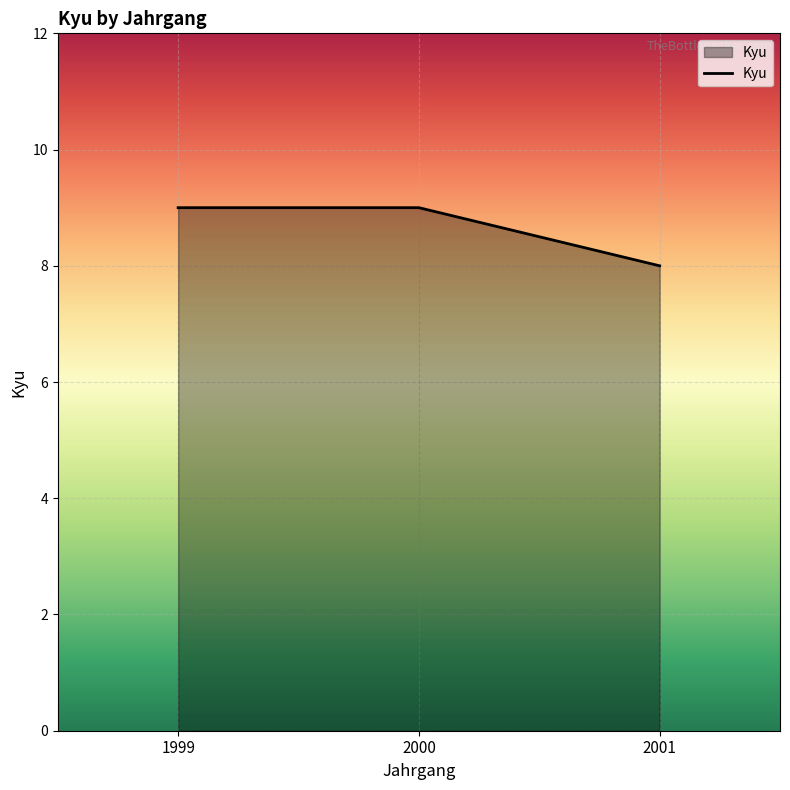

What is the difference between the values at 2001 and 1999?

1